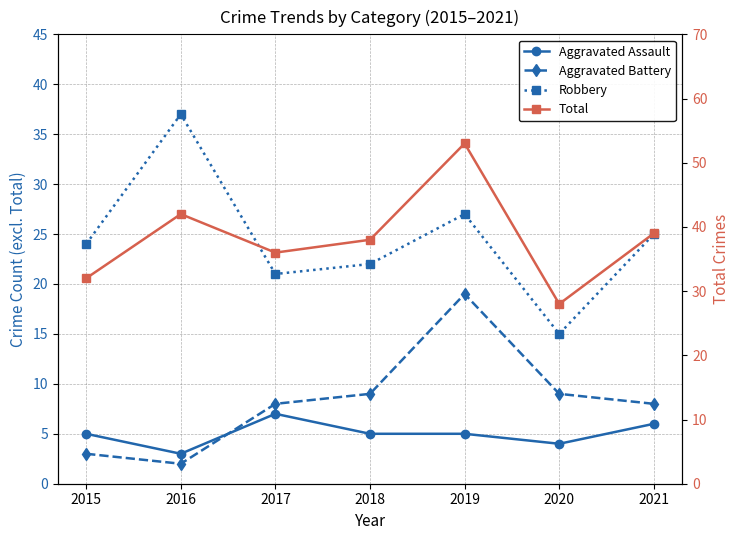

What is the difference between the maximum and minimum values in the Total series?

25